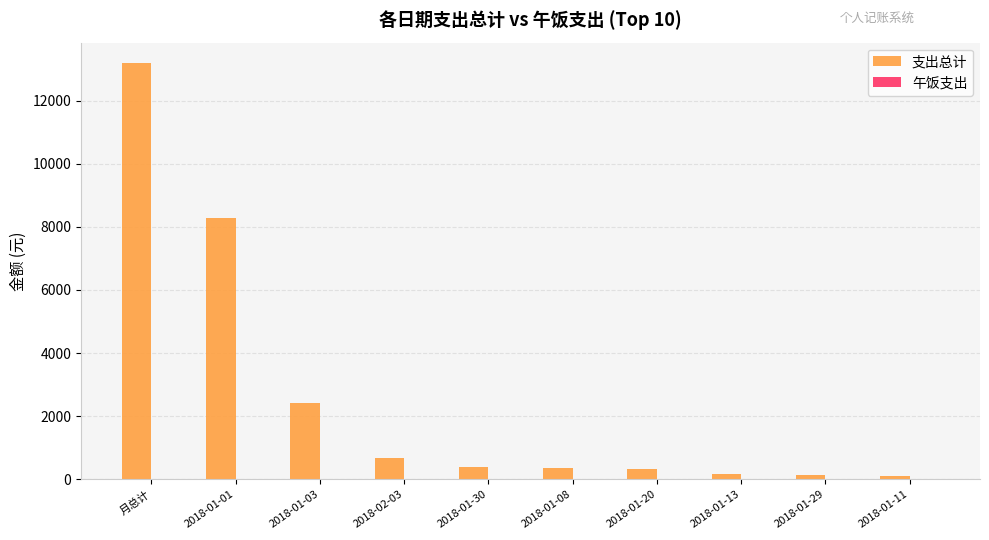

The 支出总计 series shows 21961 at 月总计. True or false?

False